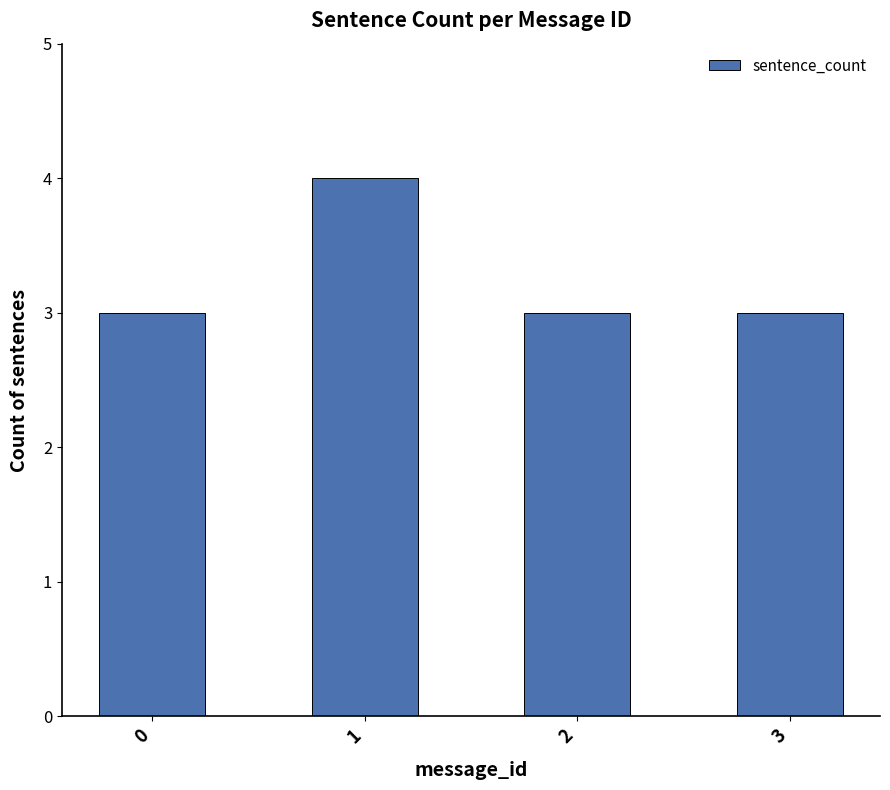

Reading left to right, list all the values displayed in this chart.

0=3	1=4	2=3	3=3